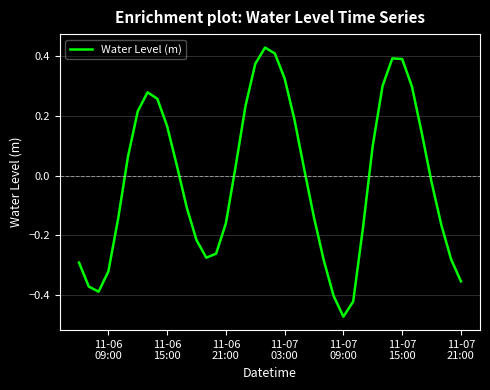

How many negative values are there?

20